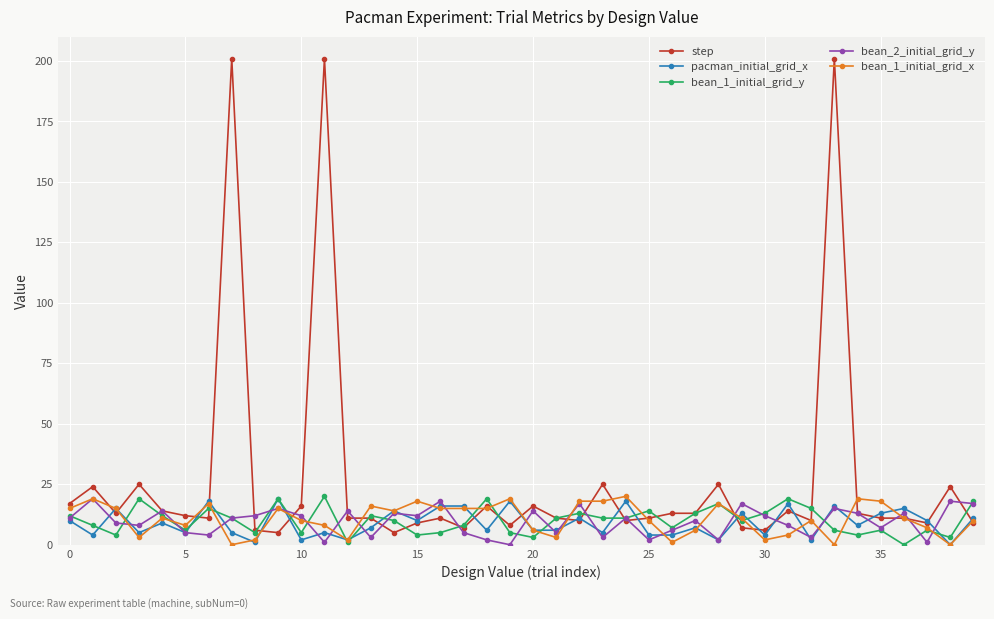

Which series has the widest spread of values?

step